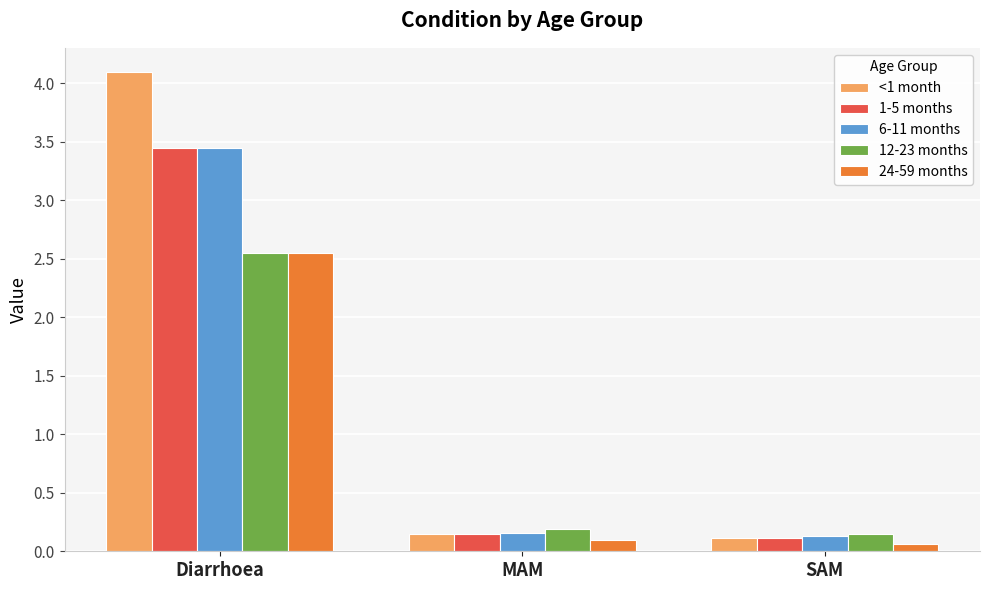

What position from the right is SAM?

1